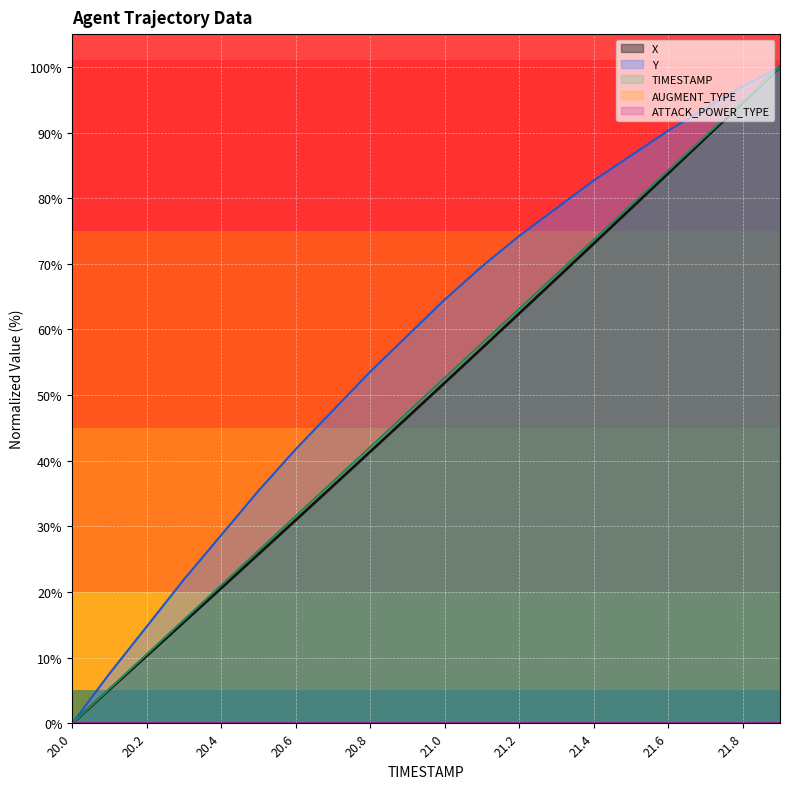

What is the total value across all series at 20.1?

18.0